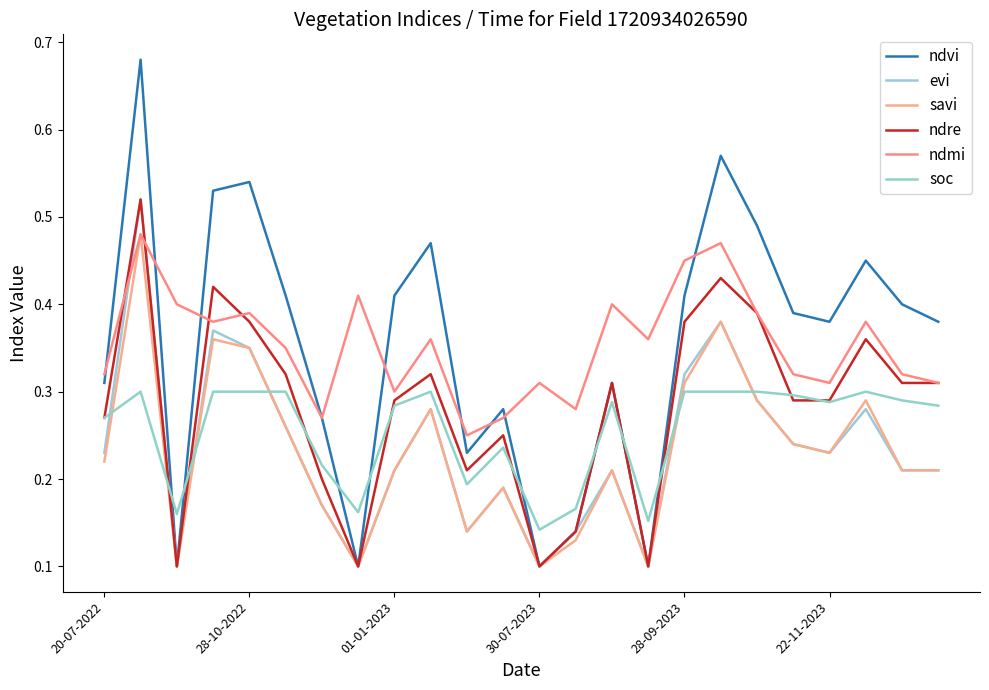

What is the average value of the evi series?

0.2